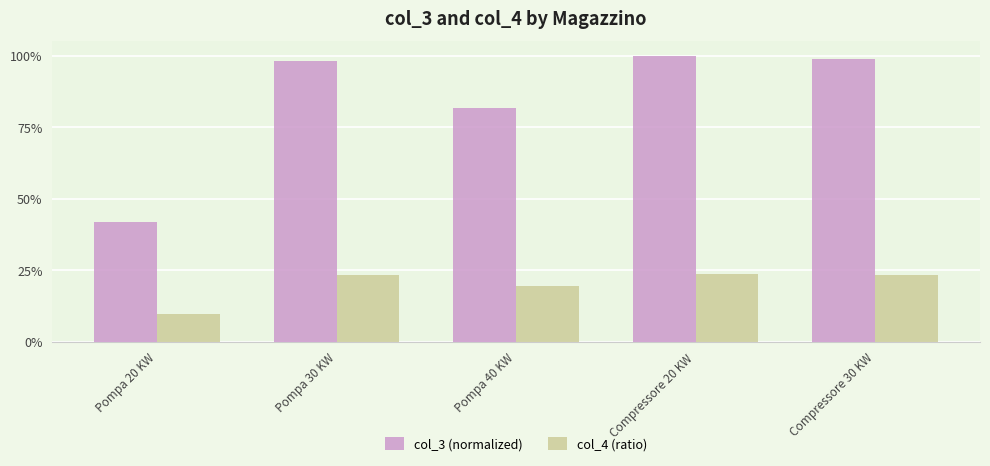

What are all the series names shown in the legend?

col_3 (normalized), col_4 (ratio)